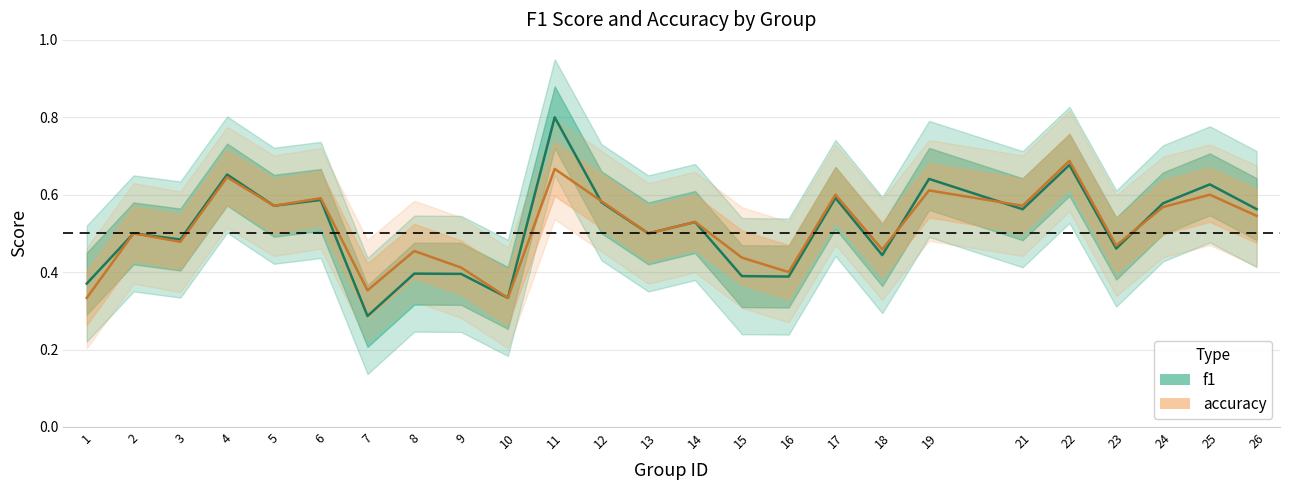

How many data points does each series have?

25